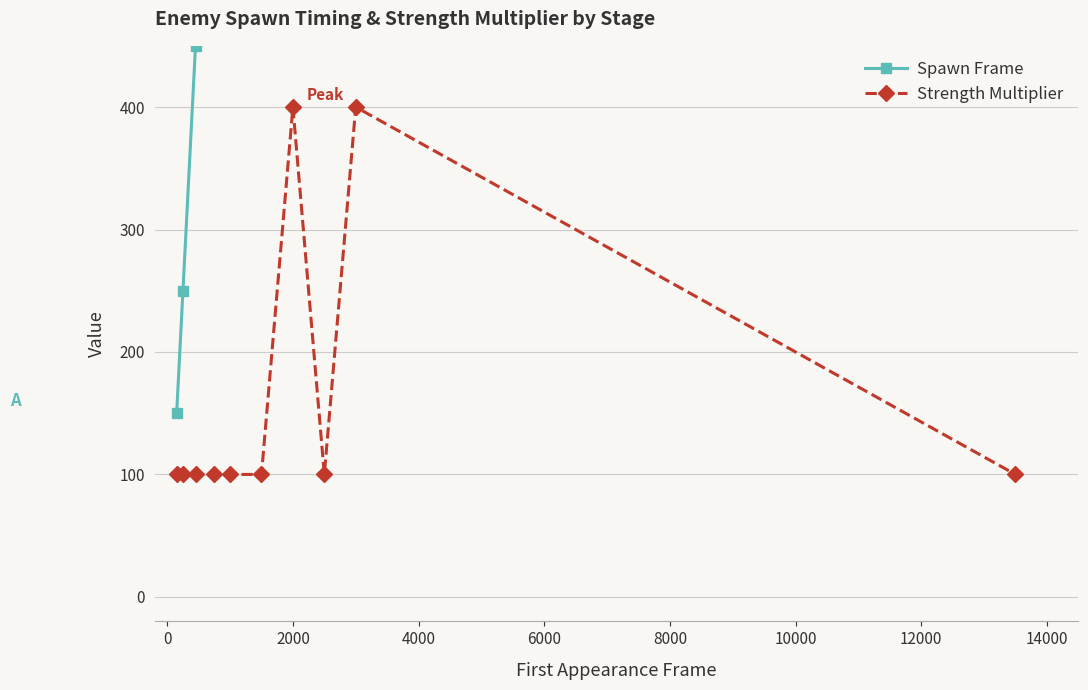

Count the number of data series in this chart.

2